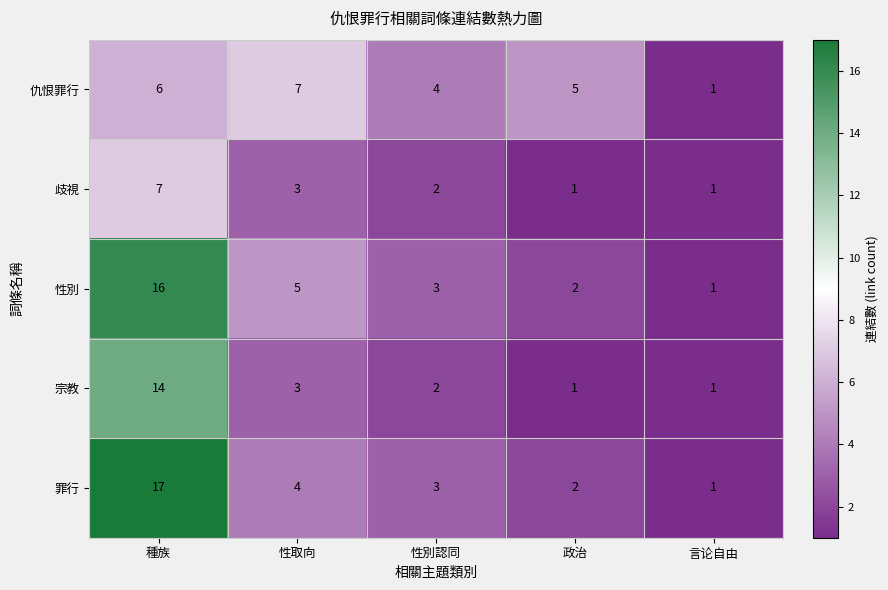

What is the difference between the highest and lowest values at 種族?

11